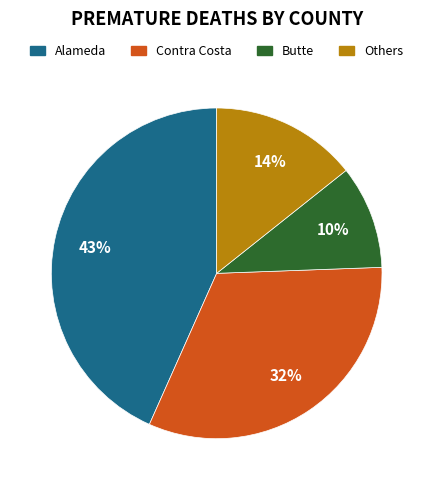

To the nearest percent, what is the average slice percentage?

25%